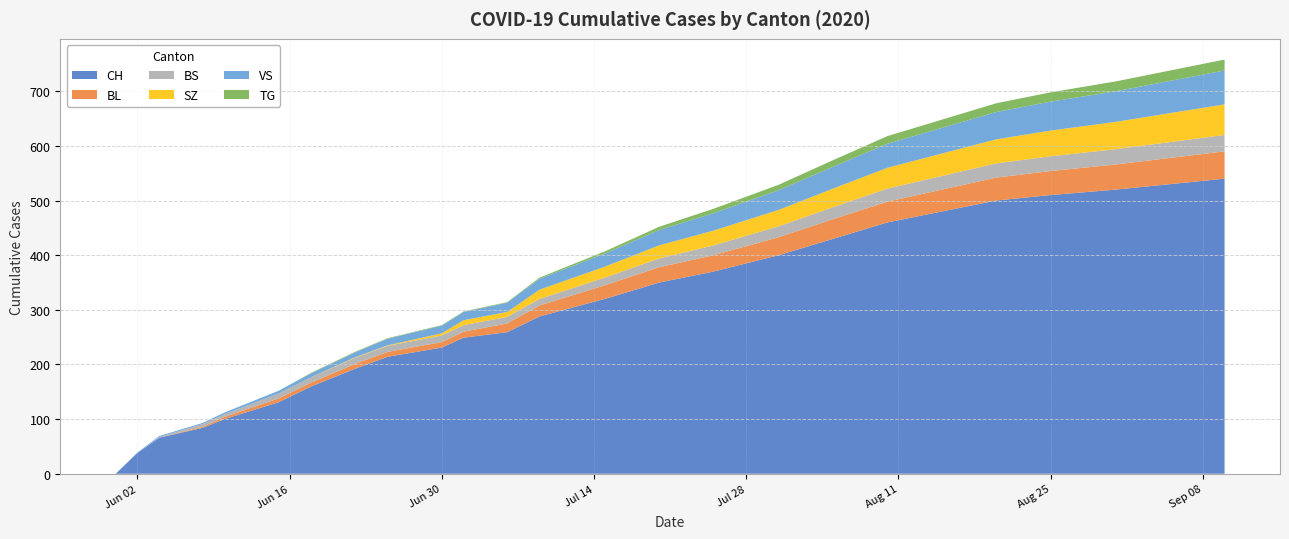

Reading right to left, transcribe all the data shown in this chart.

CH: 540	530	520	510	500	480	460	430	400	370	350	320	288	259	249	231	214	192	160	131	100	84	66	38	0
BL: 50	48	46	44	42	40	38	36	33	30	28	25	20	16	11	10	9	9	7	7	4	2	0	0	0
BS: 30	29	28	27	26	25	24	22	20	18	16	14	12	12	12	12	11	11	10	9	5	5	1	0	0
SZ: 56	53	50	47	44	41	38	34	30	27	24	20	17	9	9	4	1	1	0	0	0	0	0	0	0
VS: 62	59	56	53	50	47	44	40	36	32	28	24	20	17	15	14	12	9	7	5	3	2	2	1	0
TG: 20	19	18	17	16	15	14	12	10	8	6	4	2	1	1	1	1	1	1	0	0	0	0	0	0